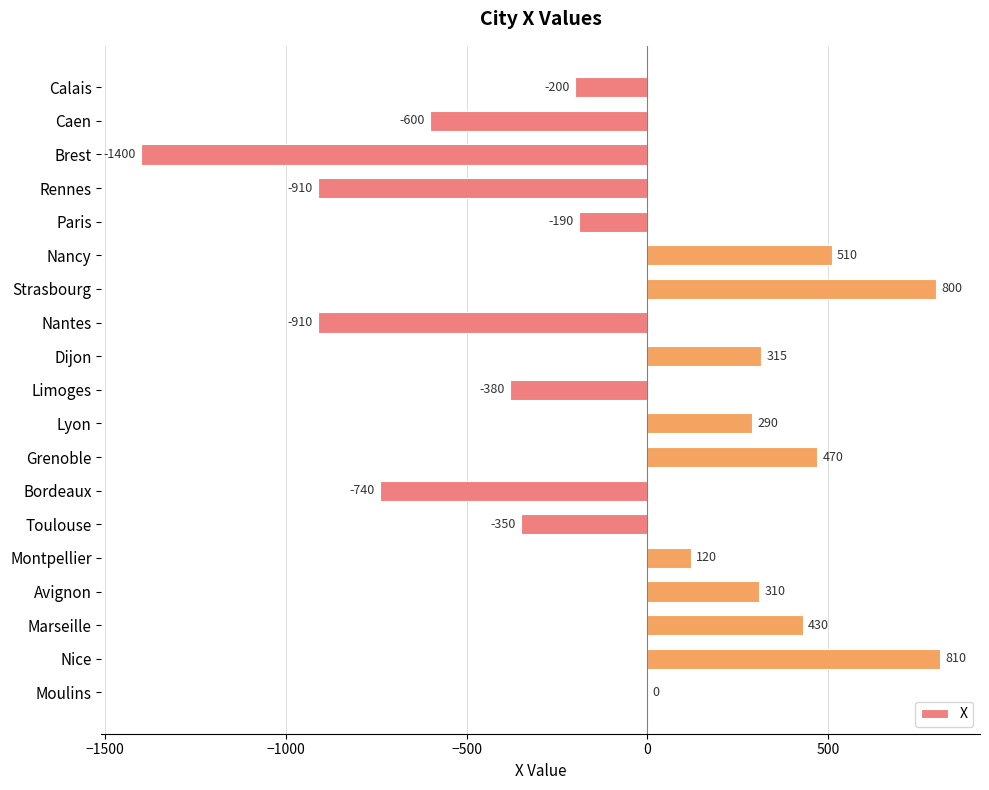

Which has a higher value, Caen or Avignon?

Avignon